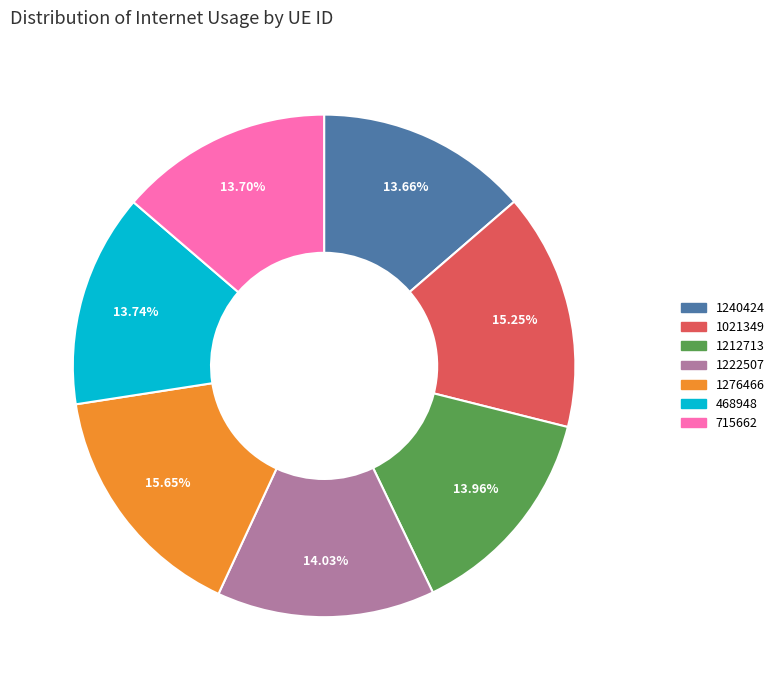

To the nearest percent, what is the difference between the largest and smallest slice percentages?

2%